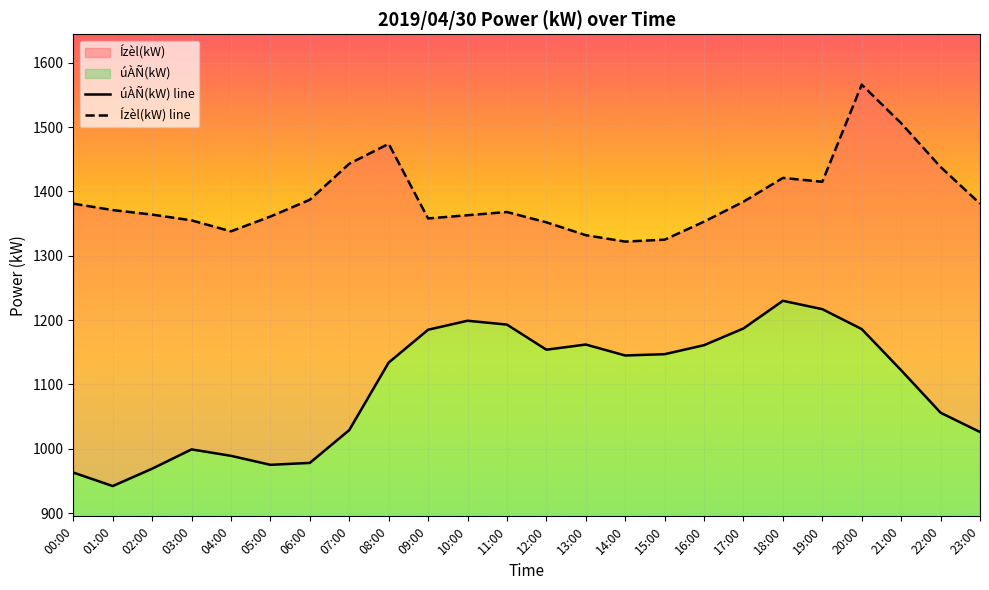

True or false: Ízèl(kW) line and úÀÑ(kW) line cross at least once.

False